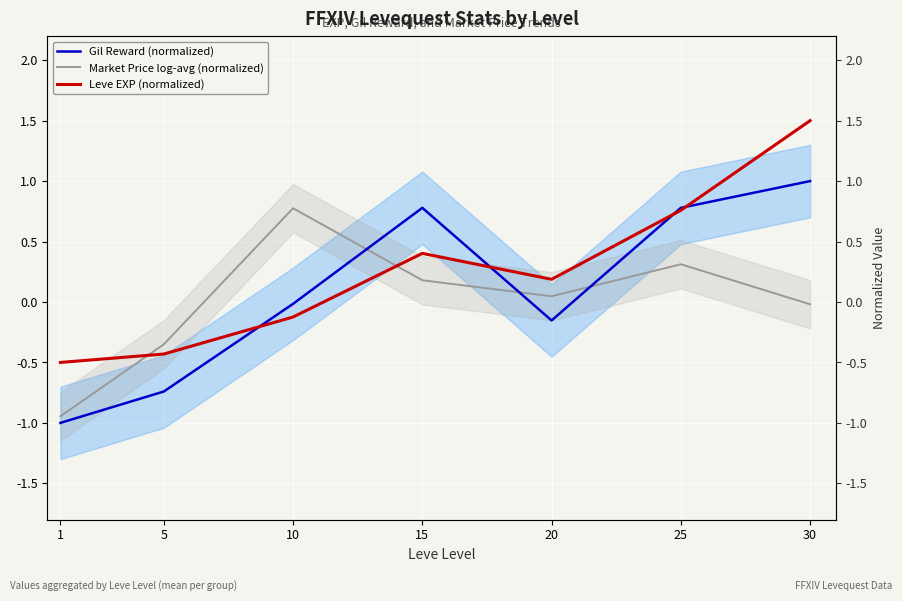

Where is the first local minimum for Gil Reward (normalized)?

20